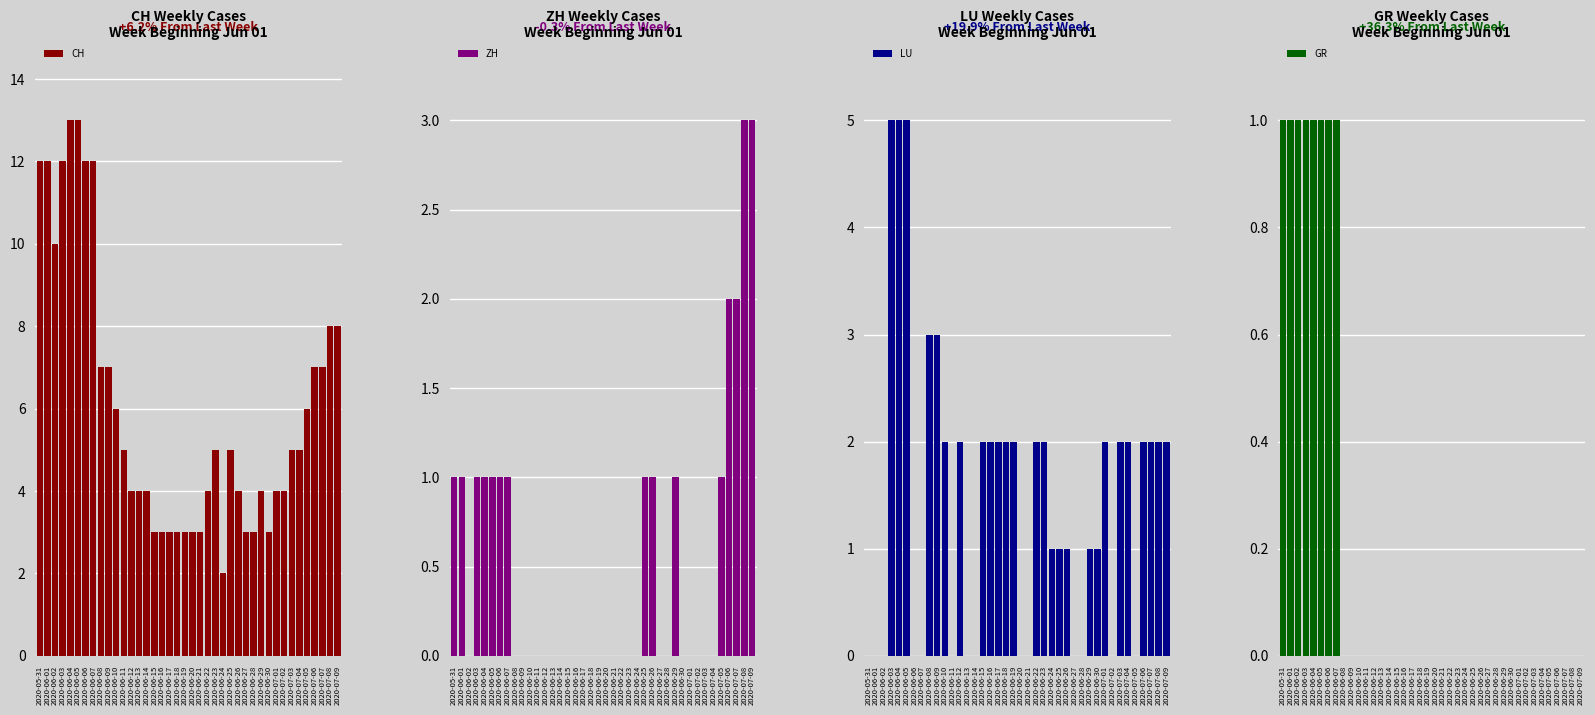

How many series are shown in this chart?

4